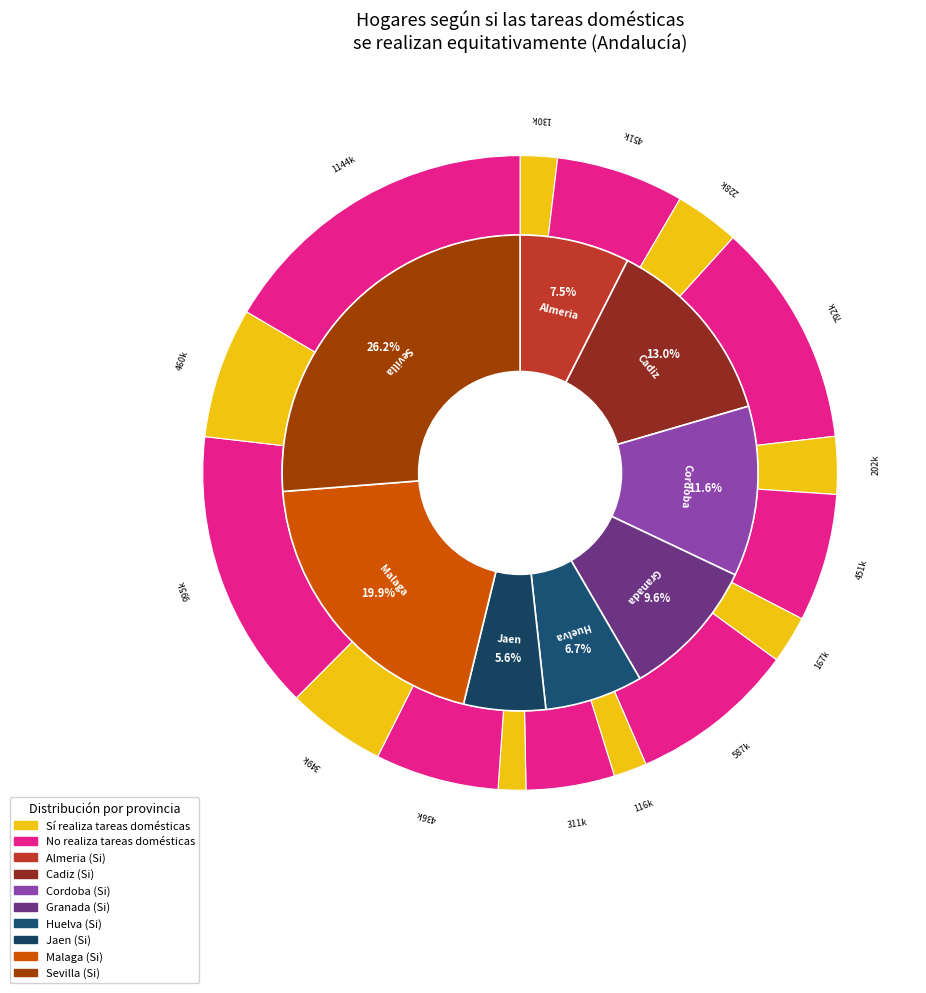

How many slices are in this pie chart?

8